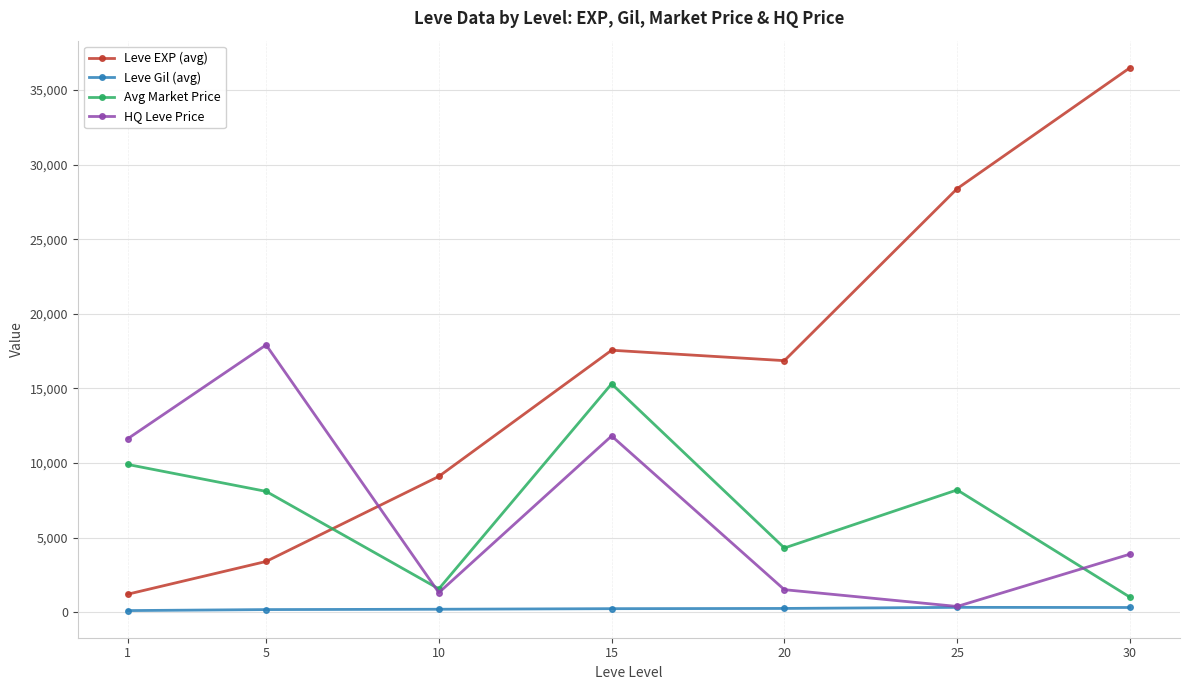

At which label does Leve Gil (avg) first exceed 241?

15